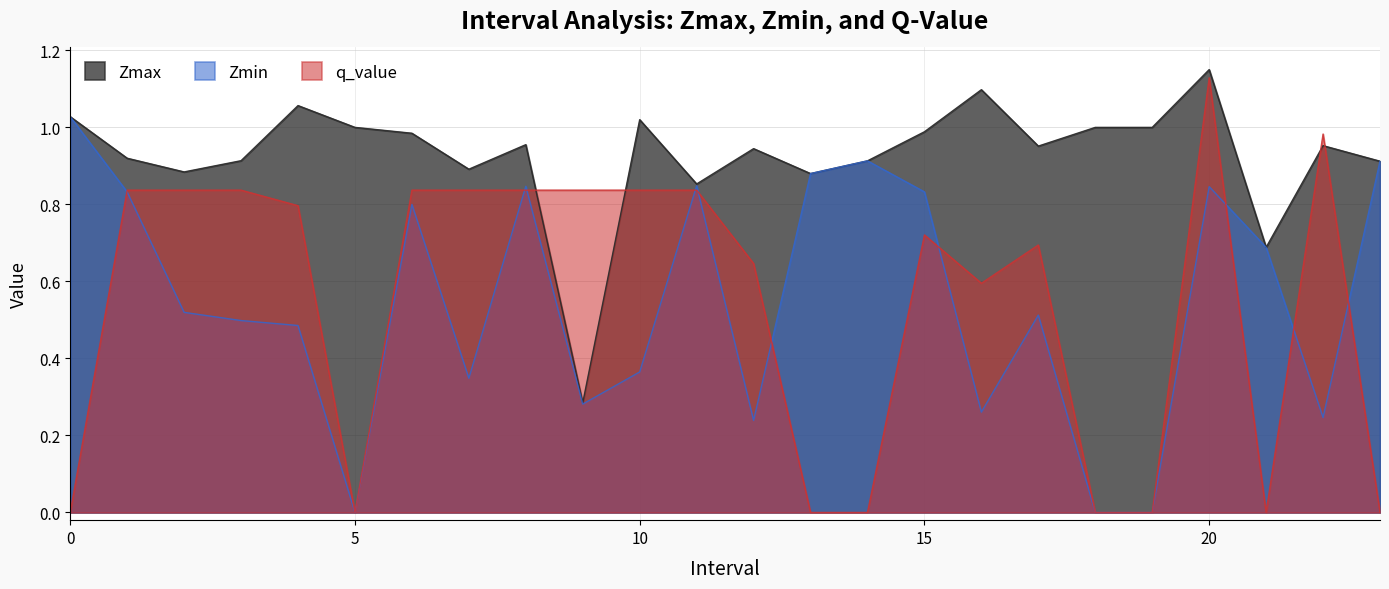

What is the sum of the q_value values at 20.0 and 23.0?

1.1